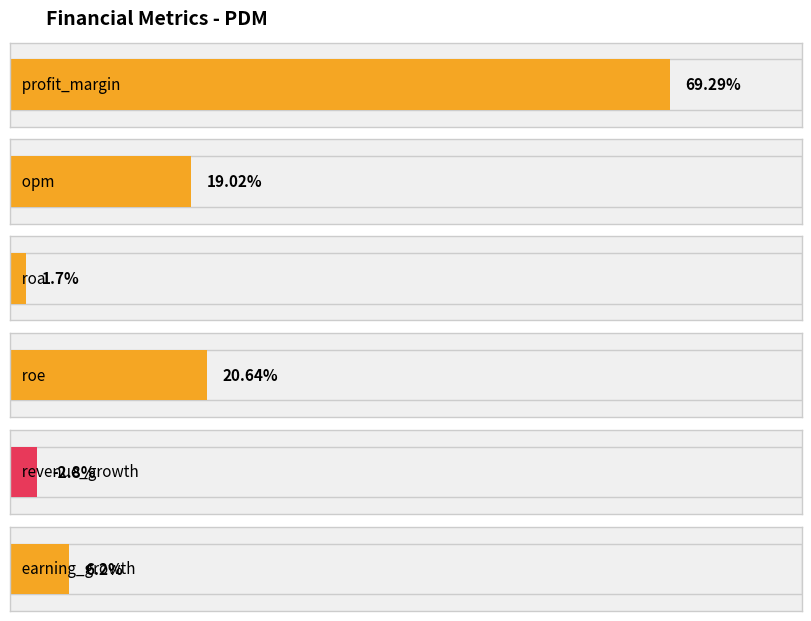

How many negative values are there?

1